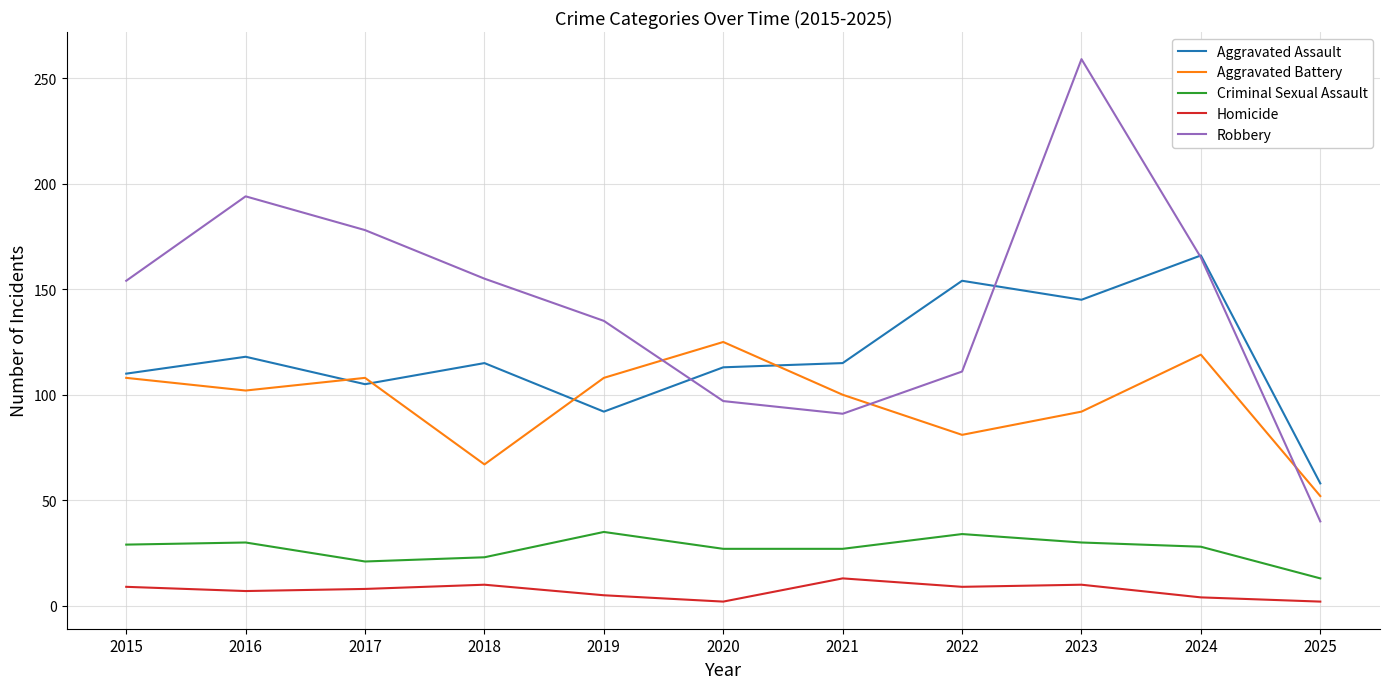

What are all the series names shown in the legend?

Aggravated Assault, Aggravated Battery, Criminal Sexual Assault, Homicide, Robbery